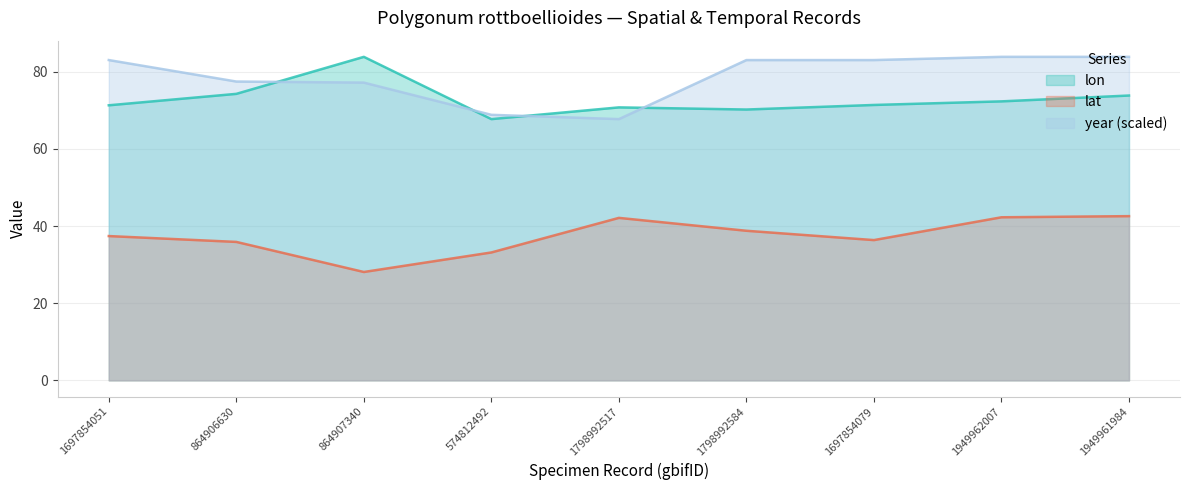

What is the sum of all lat values?

336.8